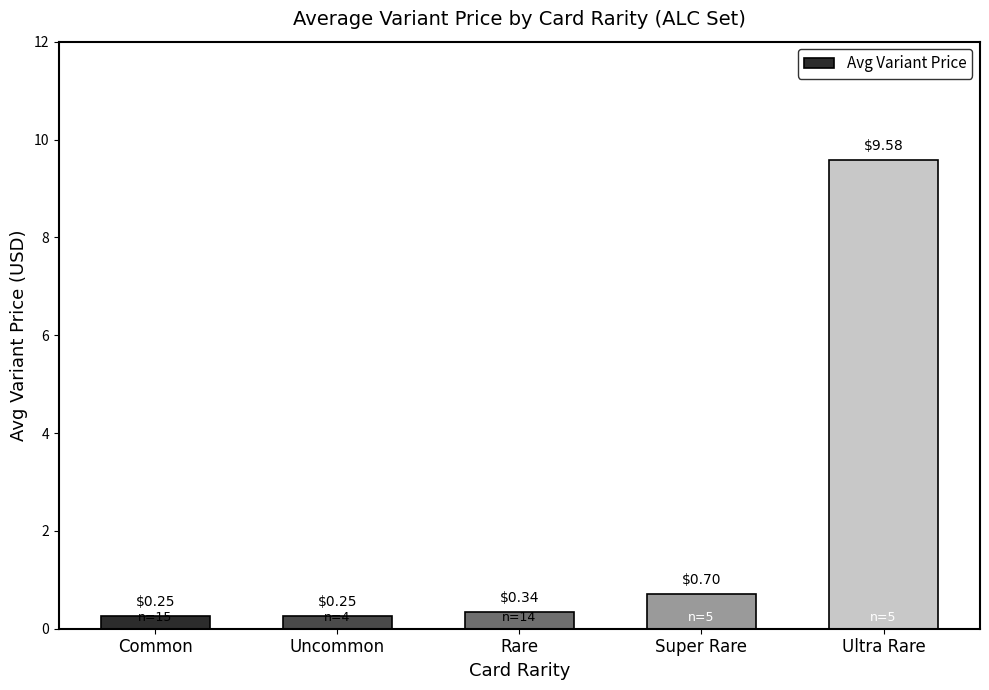

Read the value at Ultra Rare.

9.6